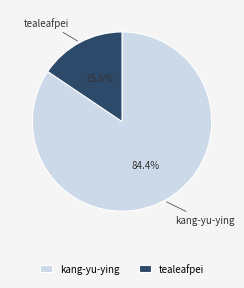

What is the majority slice?

kang-yu-ying